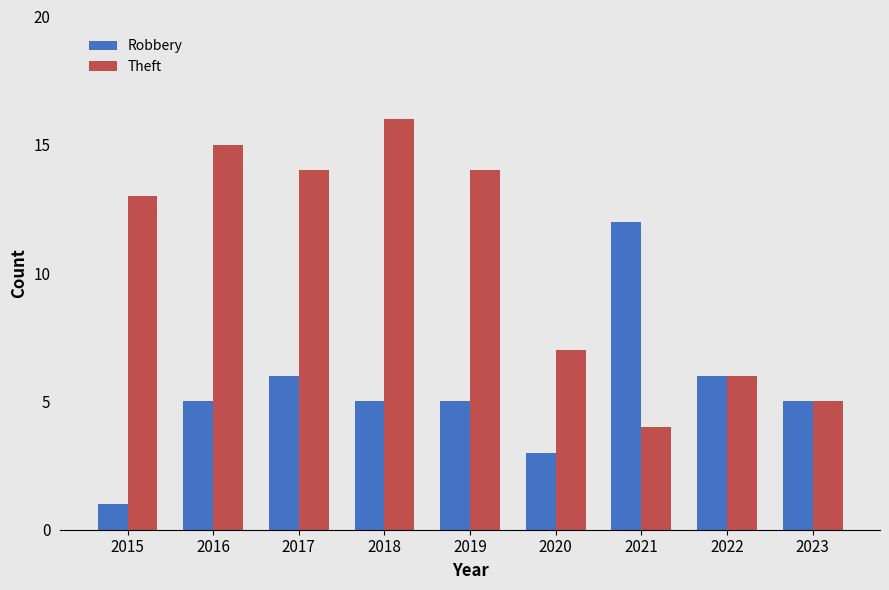

Which label corresponds to the smallest value in the chart?

2015